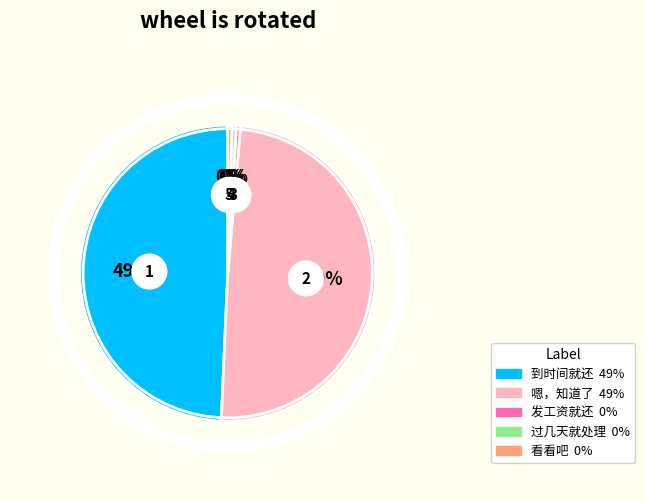

Which category has the smallest portion of the pie?

发工资就还